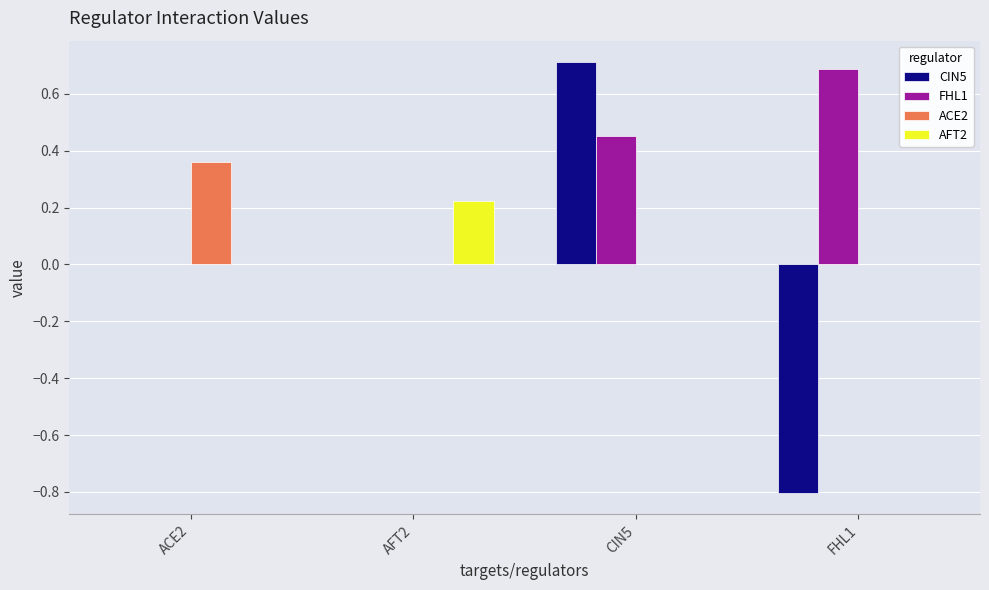

The ACE2 series shows 0.0 at CIN5. True or false?

True